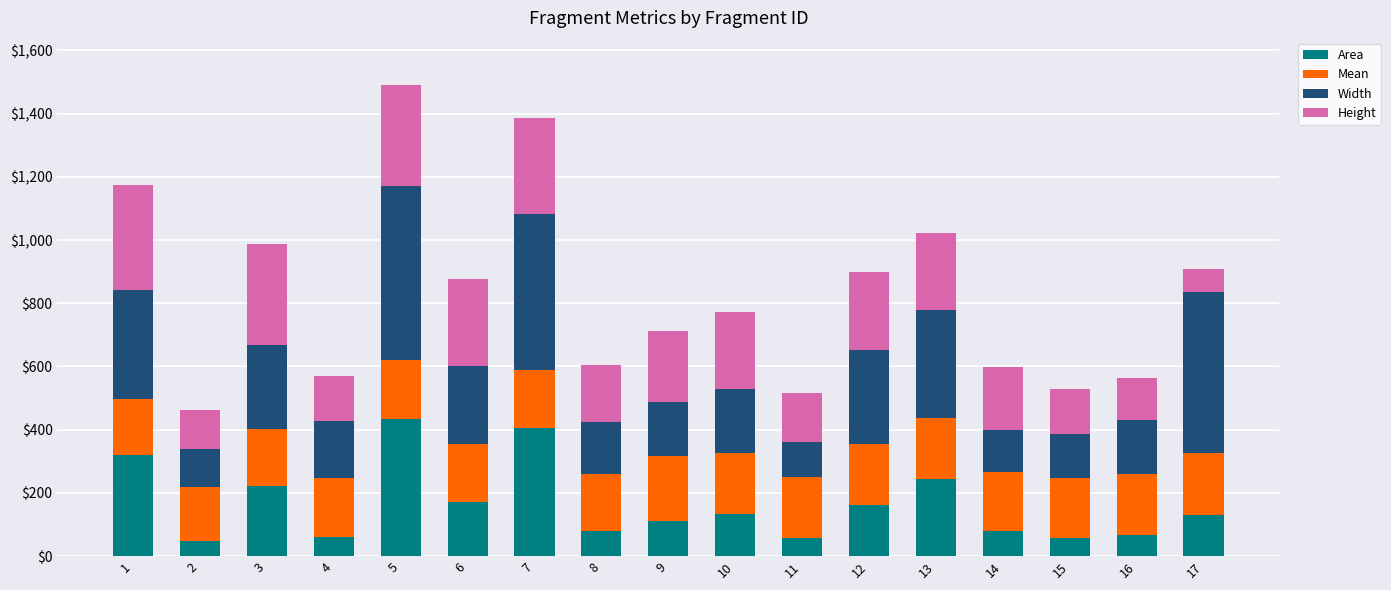

What is the highest value of the Area series?

432.2